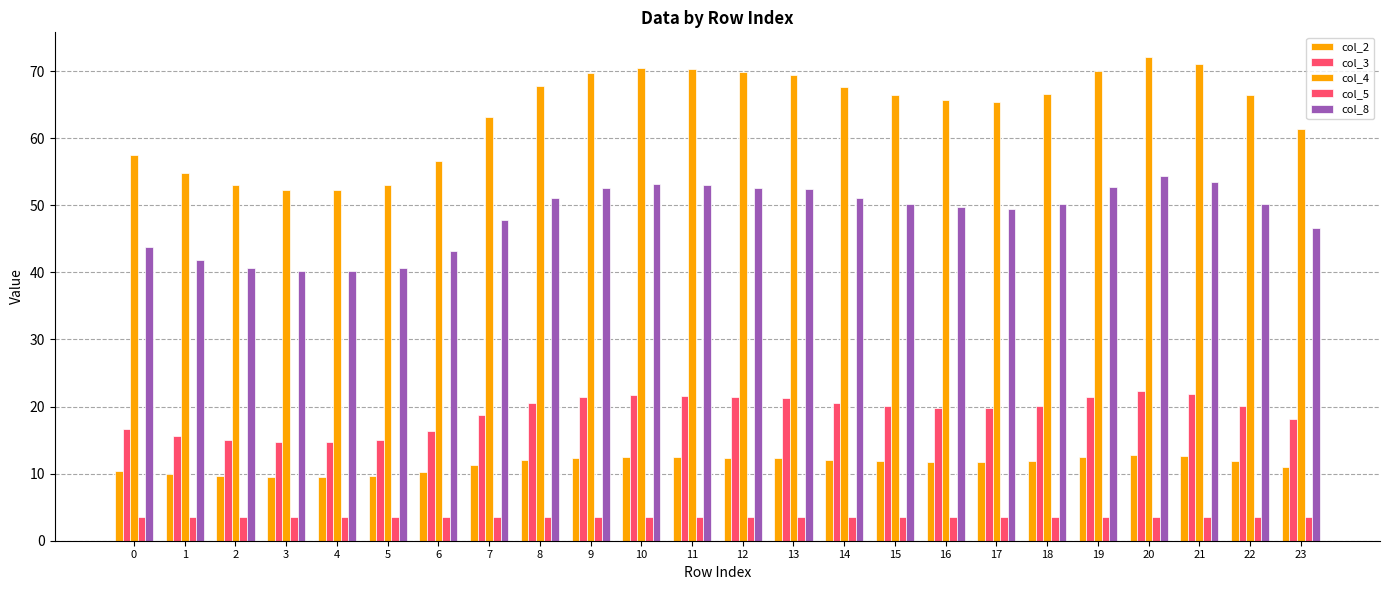

The col_2 series shows 7.0 at 8. True or false?

False